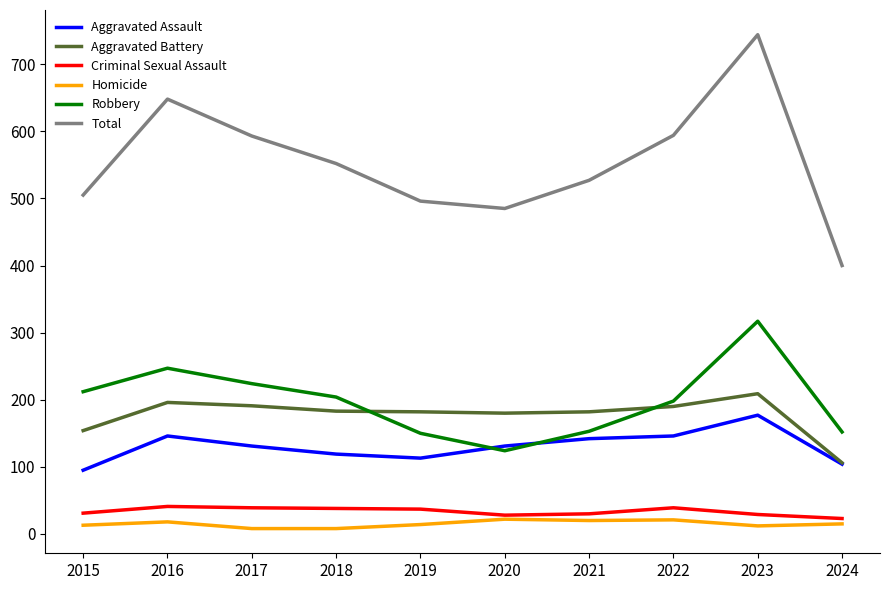

Is it true that Total equals 400 at 2024?

True